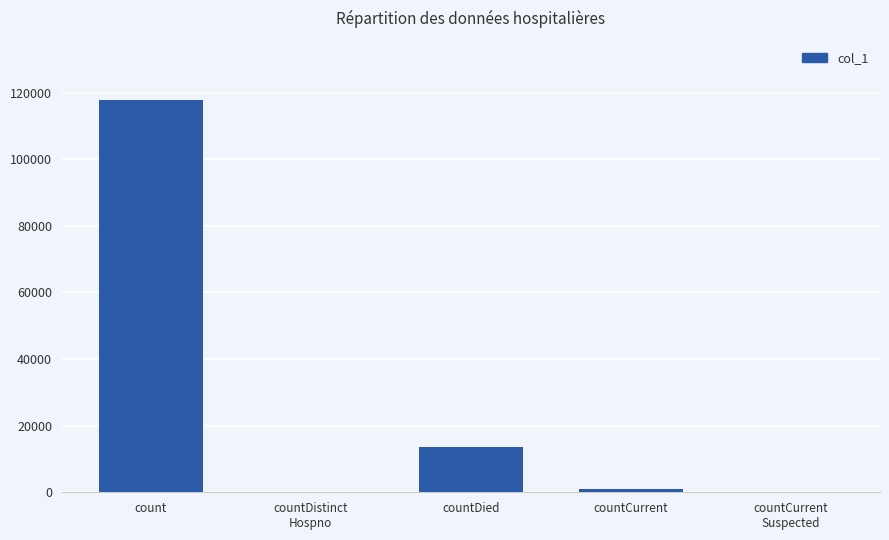

True or false: the data shows -65510 at countDistinct
Hospno.

False